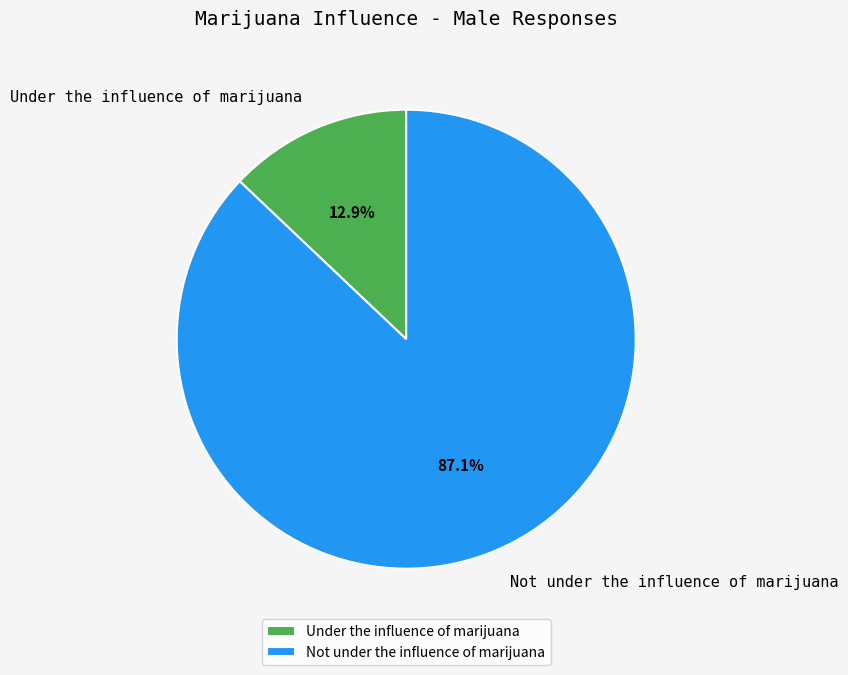

What percentage do Under the influence of marijuana and Not under the influence of marijuana together represent?

100.0%